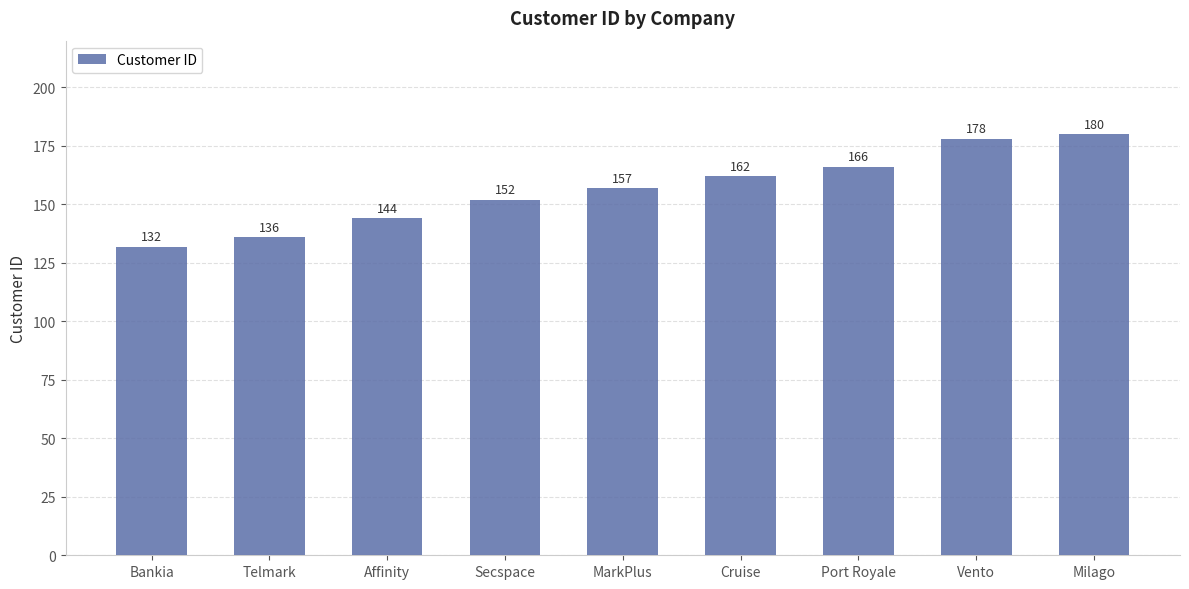

What is the sum of the values at Telmark and Cruise?

298